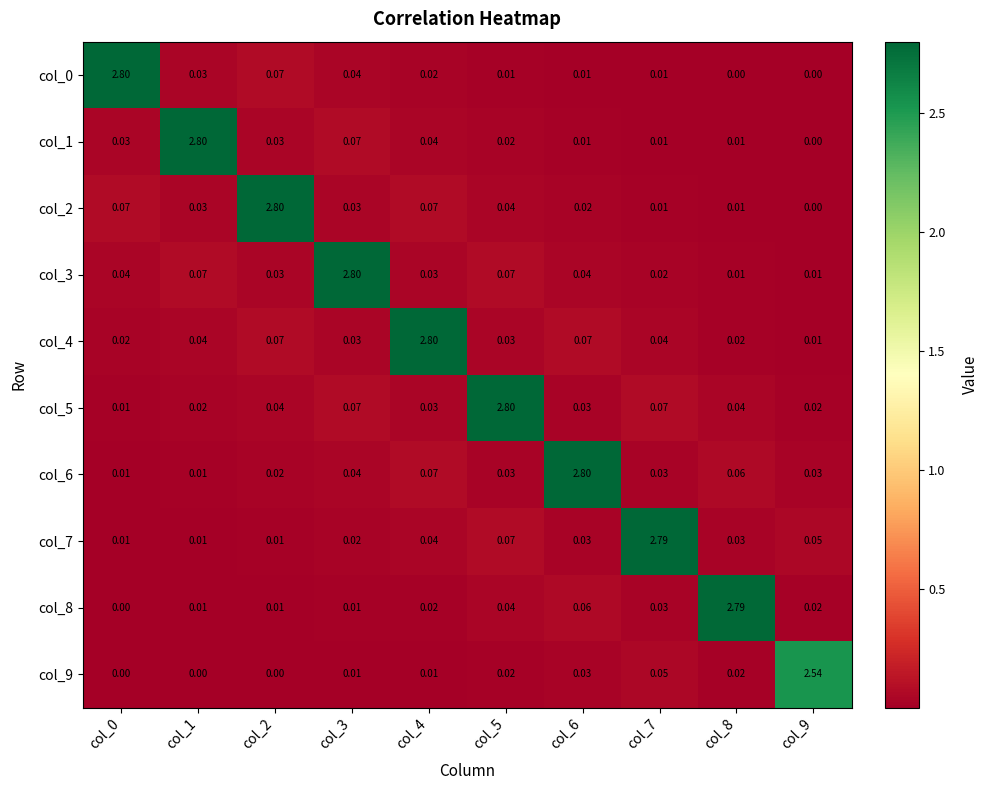

Is the value of col_1 at col_3 greater than the value of col_4 at col_3?

Yes